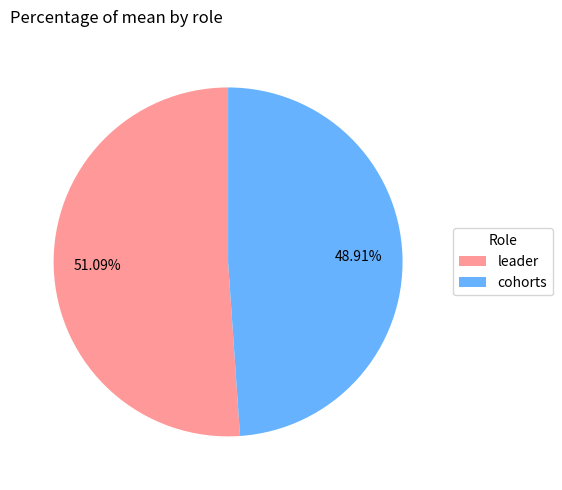

How many slices are in this pie chart?

2